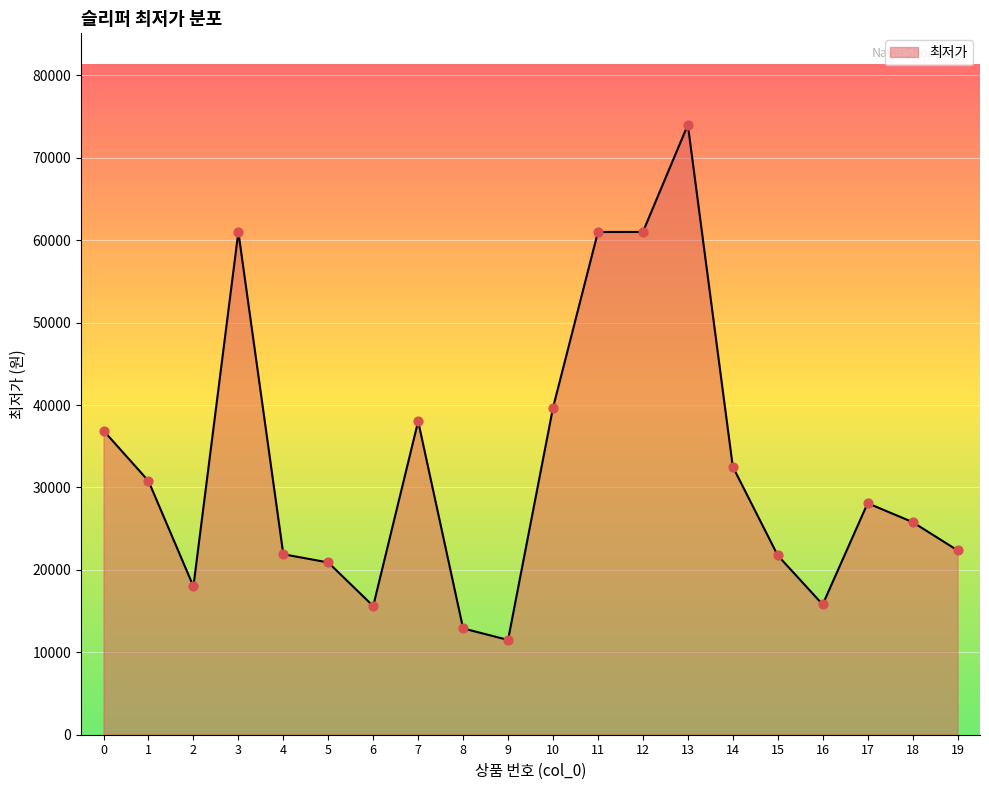

What is the change in value from 0 to 5?

-16000